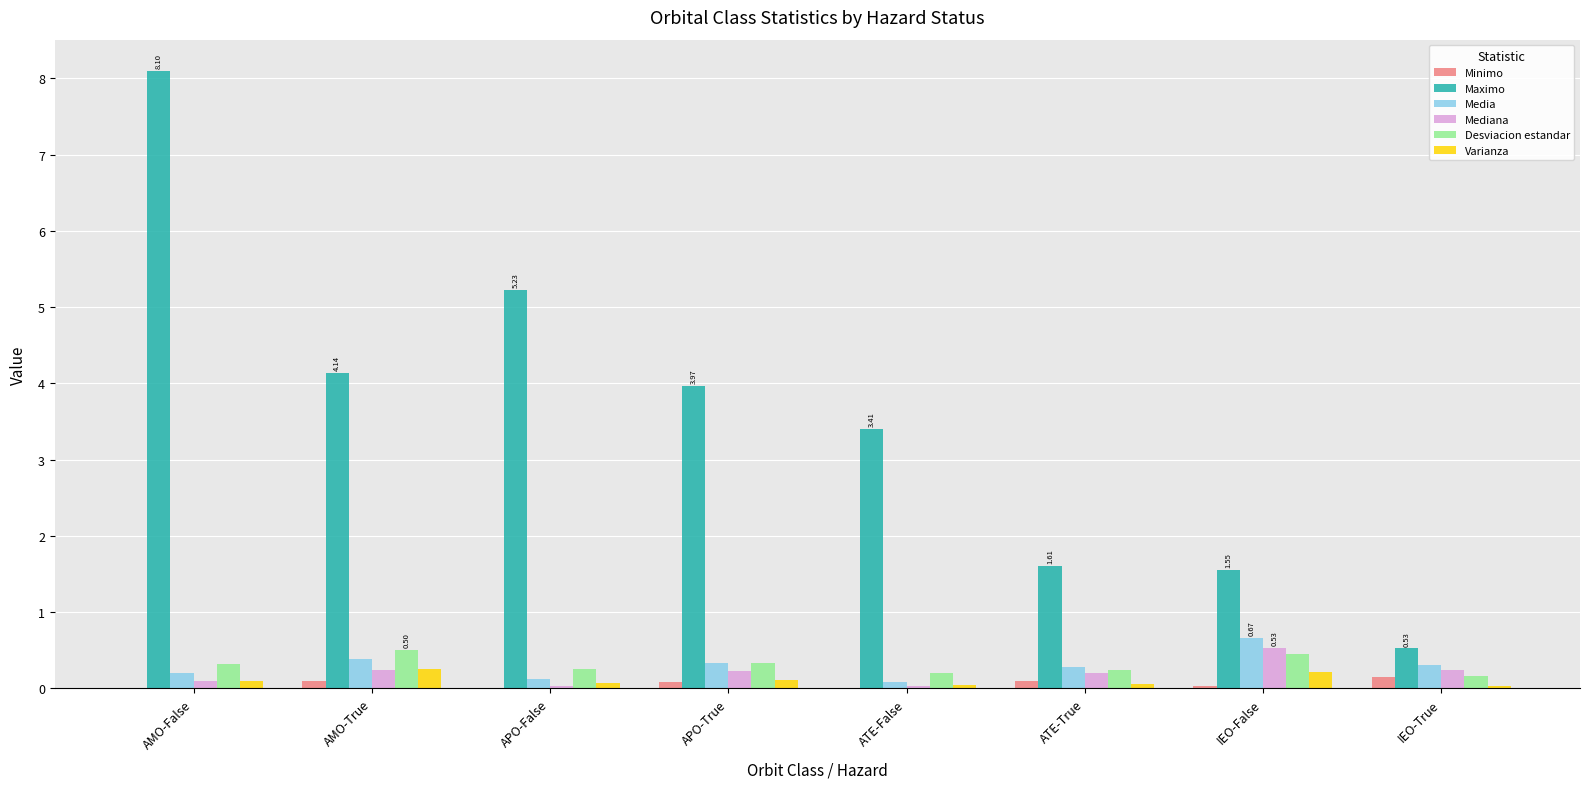

At which label does Media reach its peak?

IEO-False